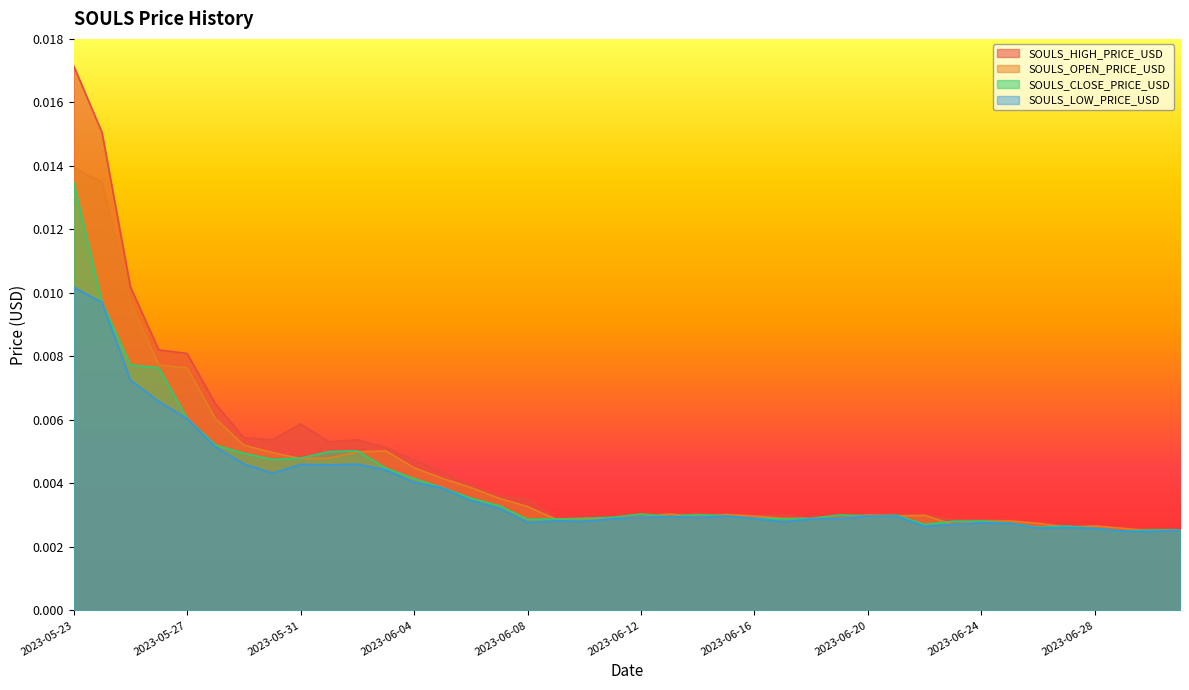

Which series has the widest spread of values?

SOULS_HIGH_PRICE_USD